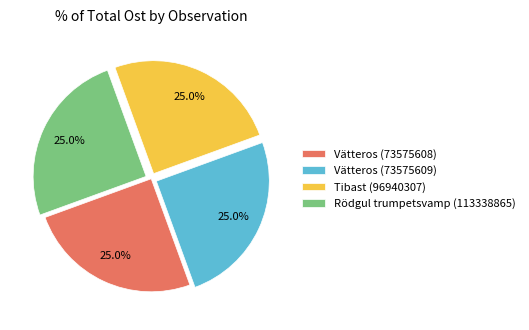

Is there any slice that represents more than half of the pie?

No